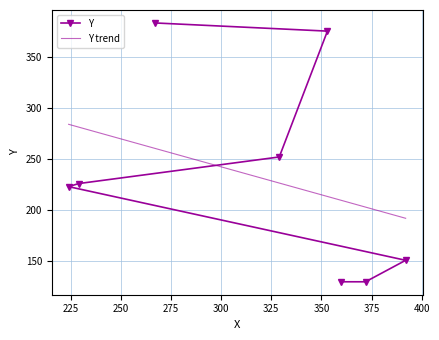

What is the highest value of the Y series?

383